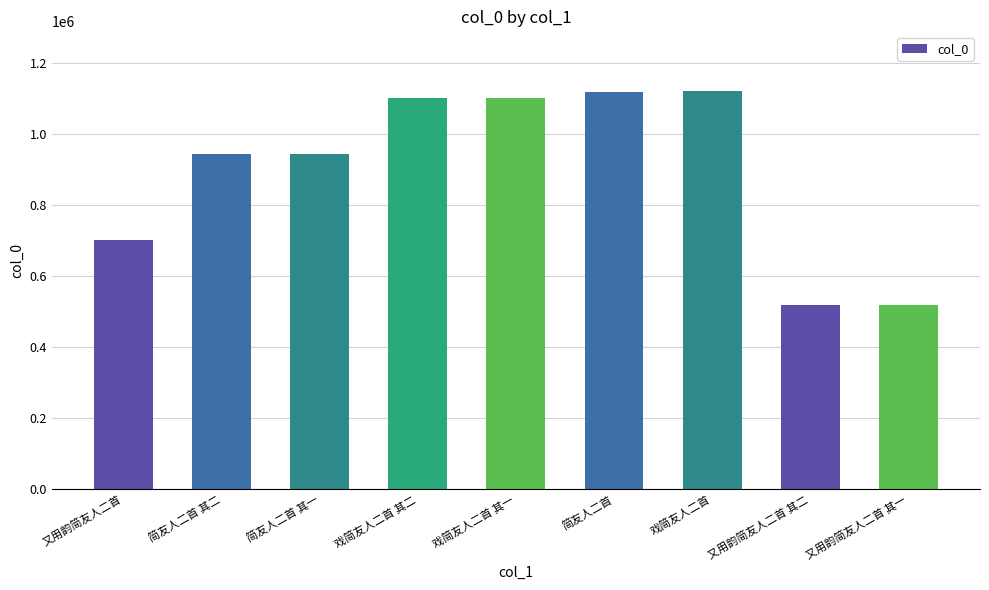

What is the smallest value displayed?

518026